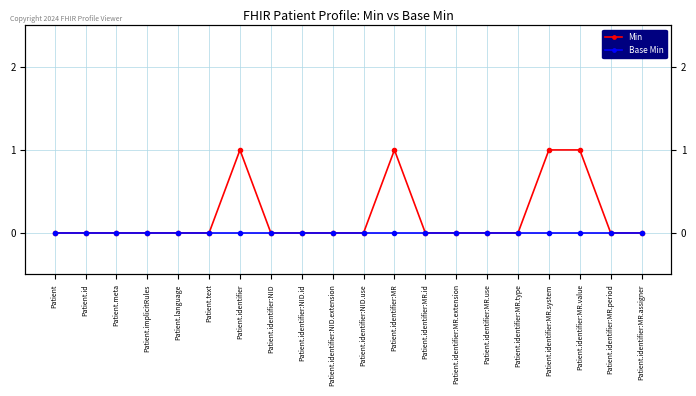

List the series in order of their peak value, lowest first.

Base Min, Min